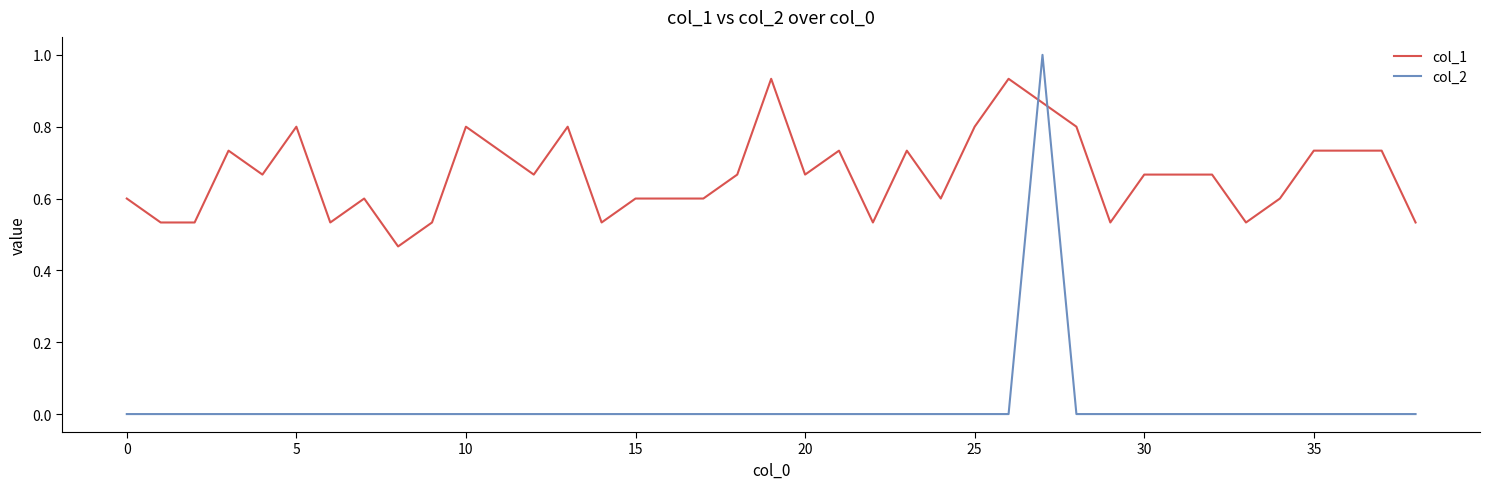

Rank the series by their average value, from lowest to highest.

col_2, col_1